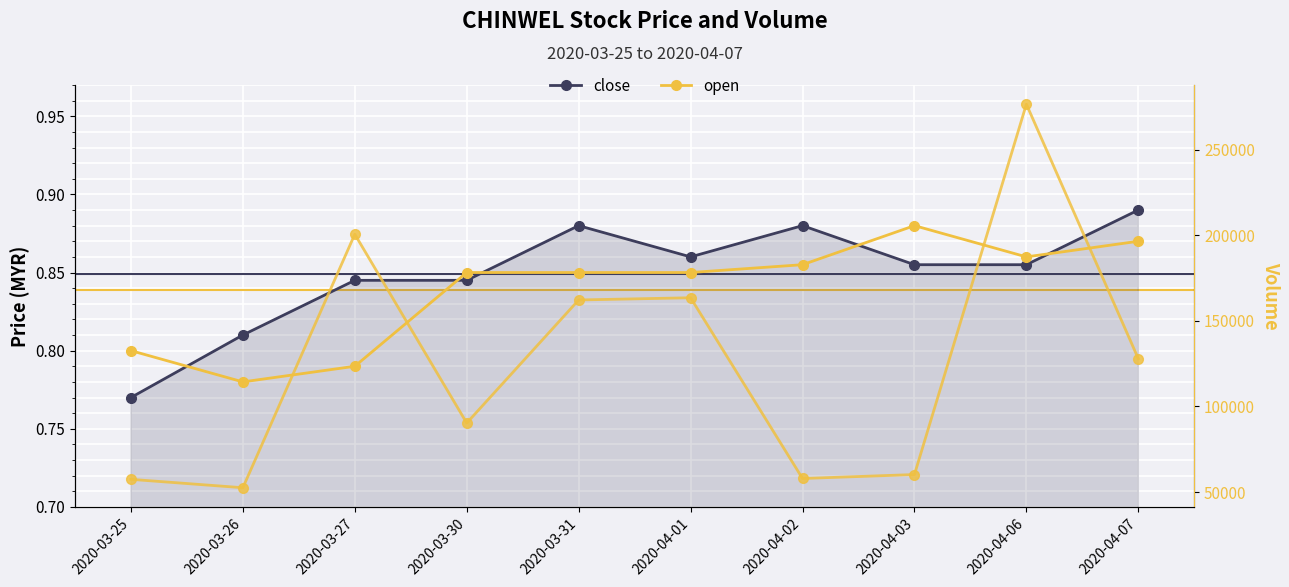

Reading left to right, list all the values displayed in this chart.

close: 0.8	0.8	0.8	0.8	0.9	0.9	0.9	0.9	0.9	0.9
open: 0.8	0.8	0.8	0.8	0.8	0.8	0.9	0.9	0.9	0.9
vol: 57400.0	52500.0	200600.0	90300.0	162200.0	163500.0	57900.0	60200.0	276600.0	127900.0